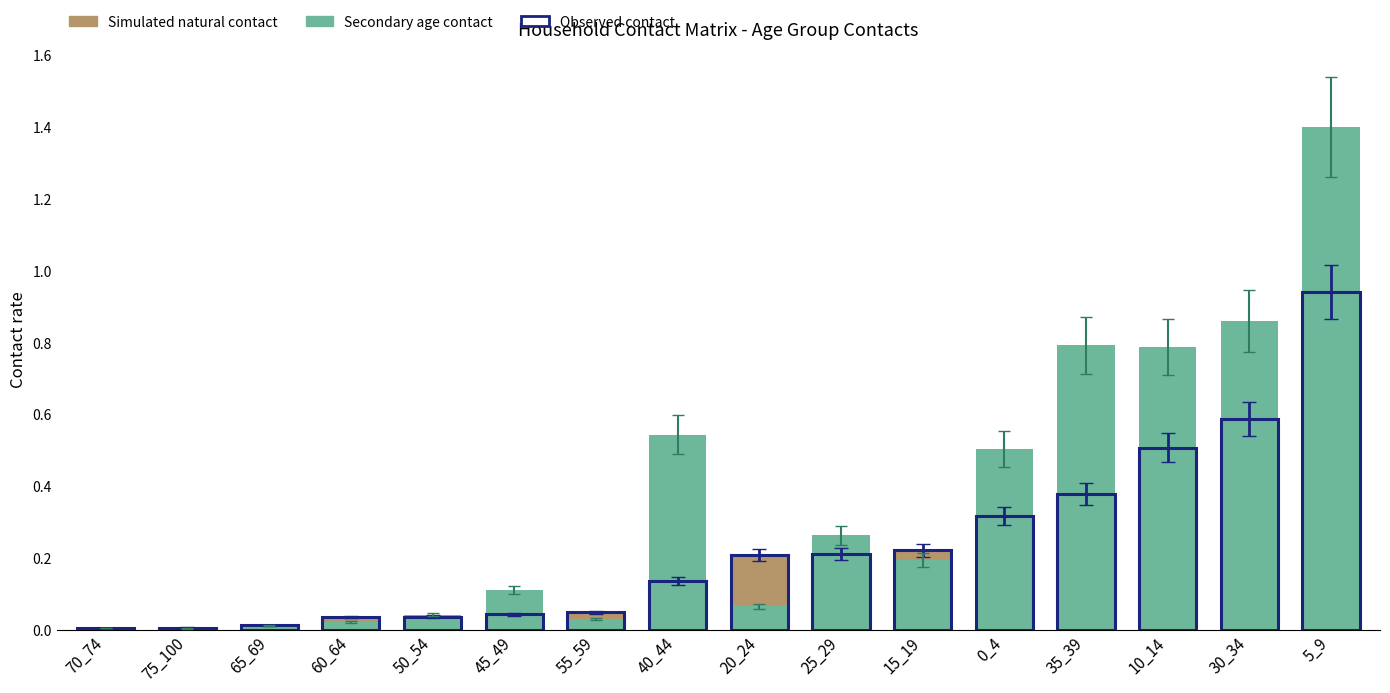

Where is Secondary age contact nearest to the value 0?

75_100